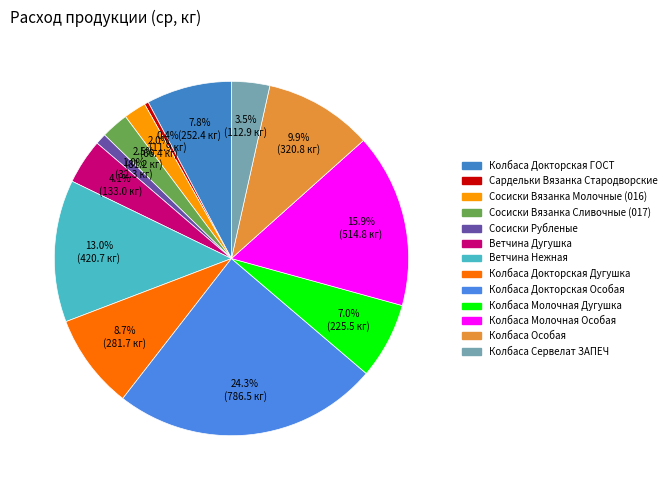

Which slice is the largest?

Колбаса Докторская Особая